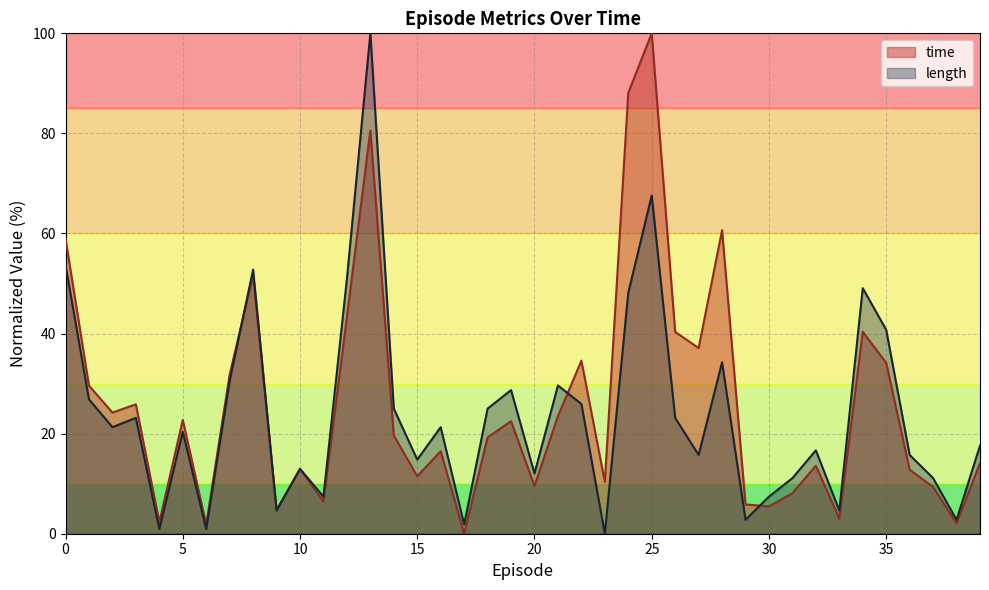

Read the time value at 33.

3.0